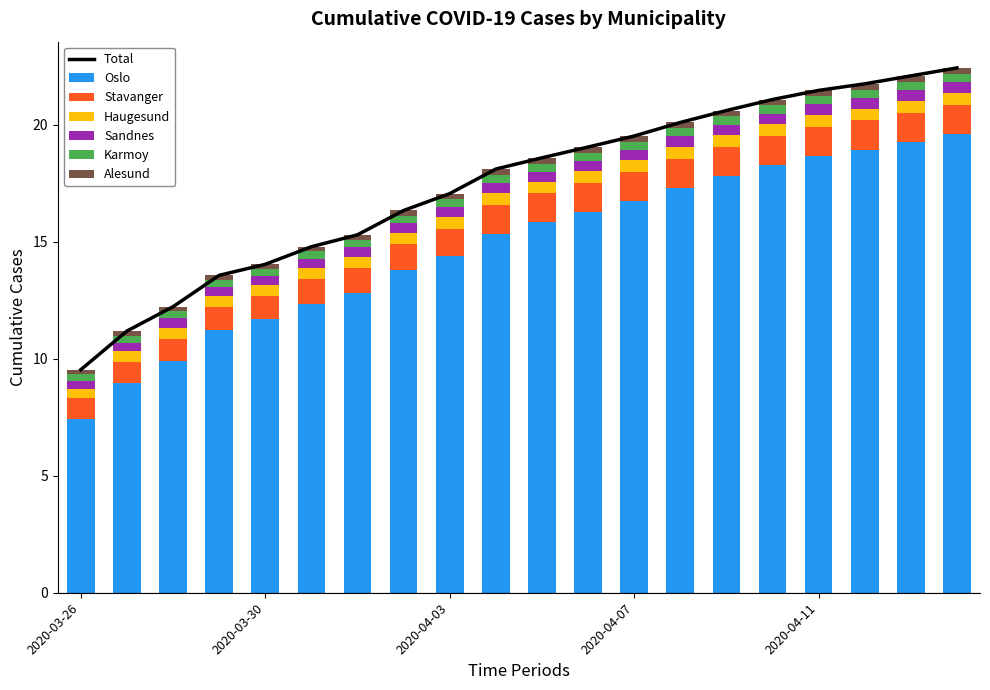

True or false: Alesund has a value of 0.2 at 2020-04-06.

False